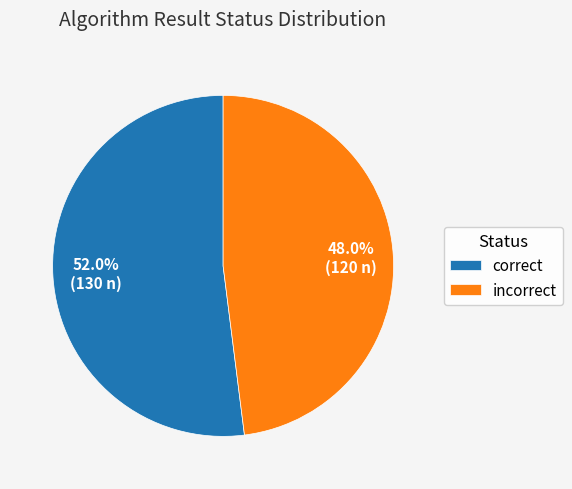

Which category accounts for the majority?

correct